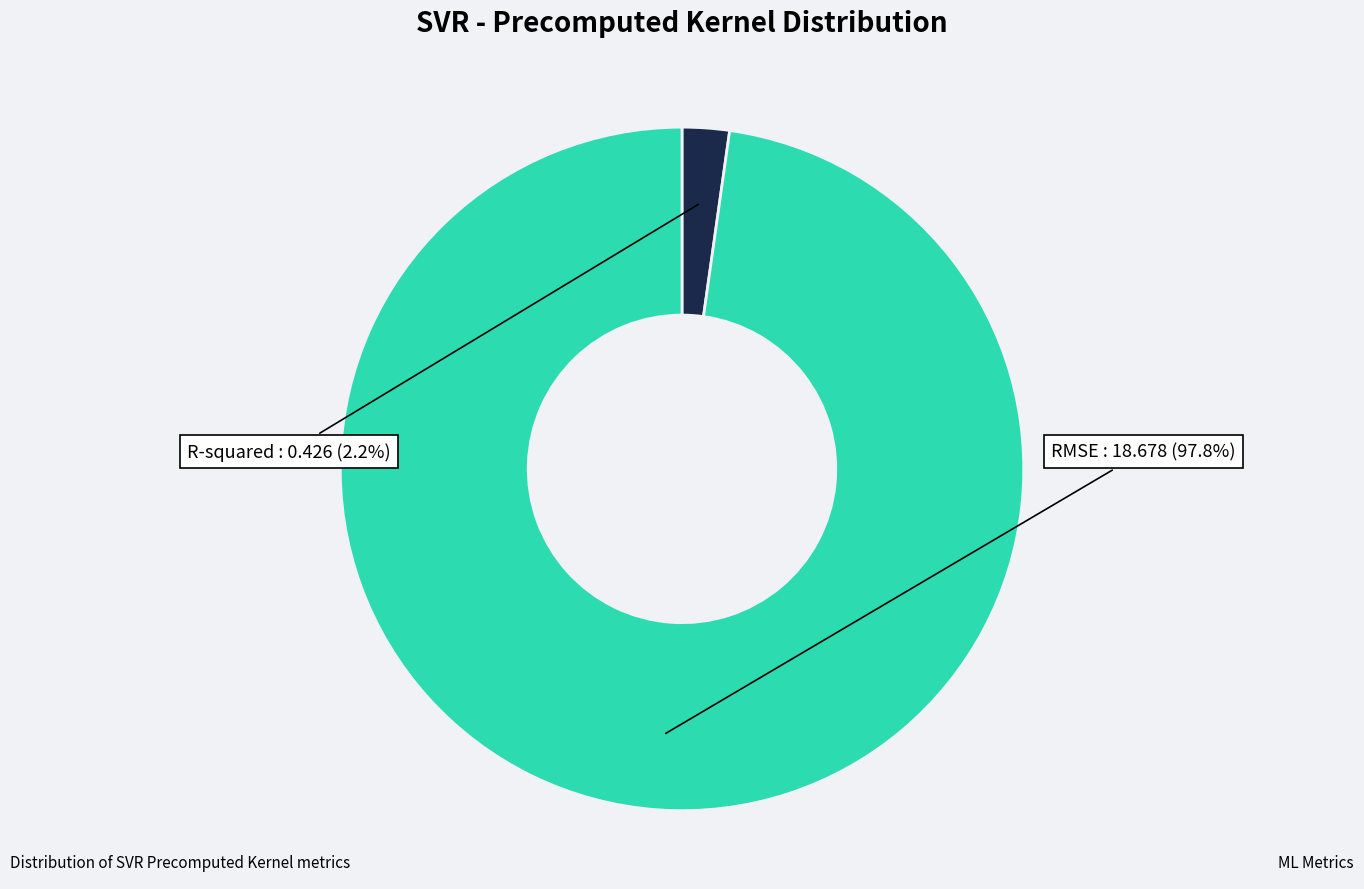

Is RMSE the majority of the pie?

Yes